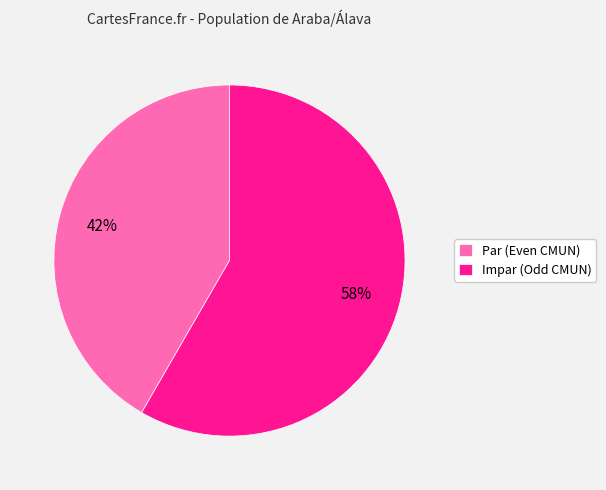

To the nearest percent, what is the average slice percentage?

50%